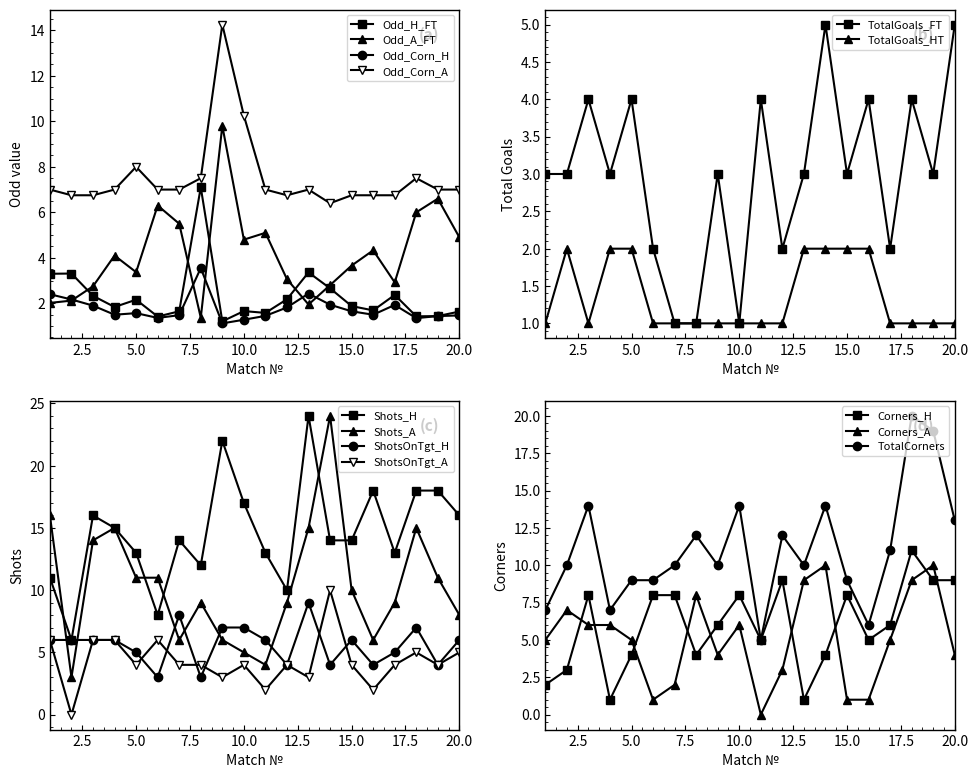

True or false: Odd_A_FT and Odd_Corn_A intersect in this chart.

False